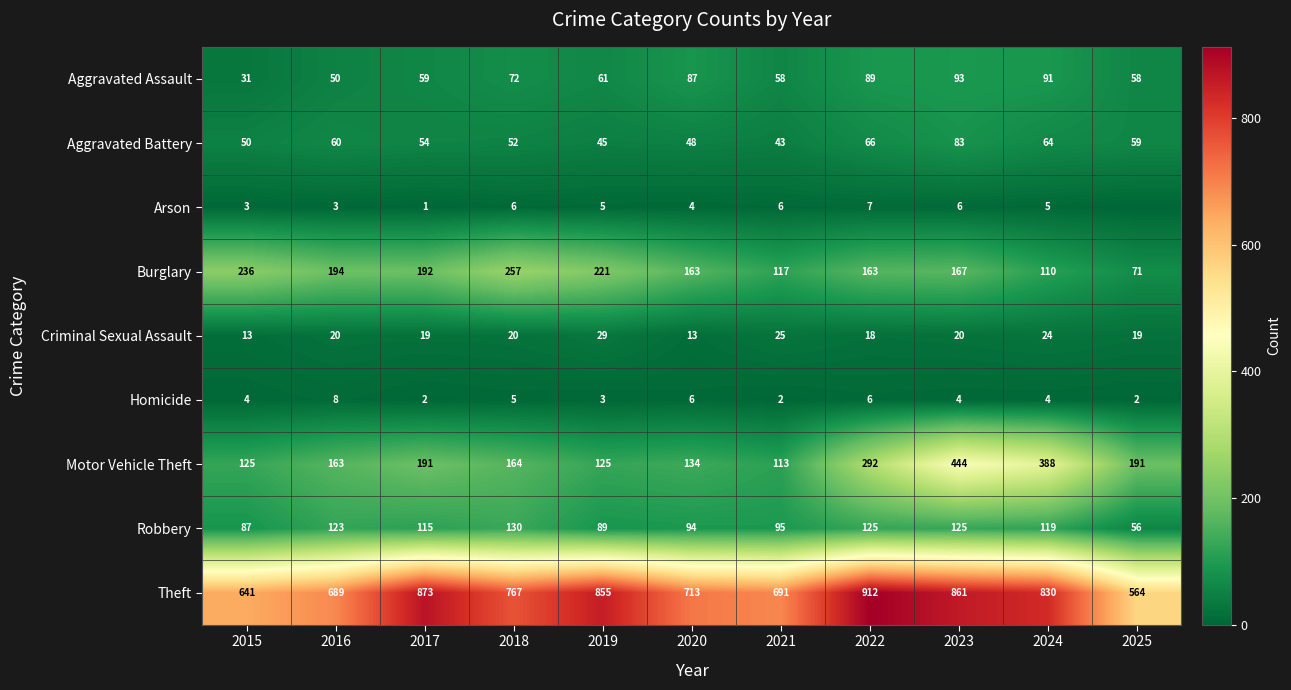

Where does the Aggravated Assault series first go above 61?

2018